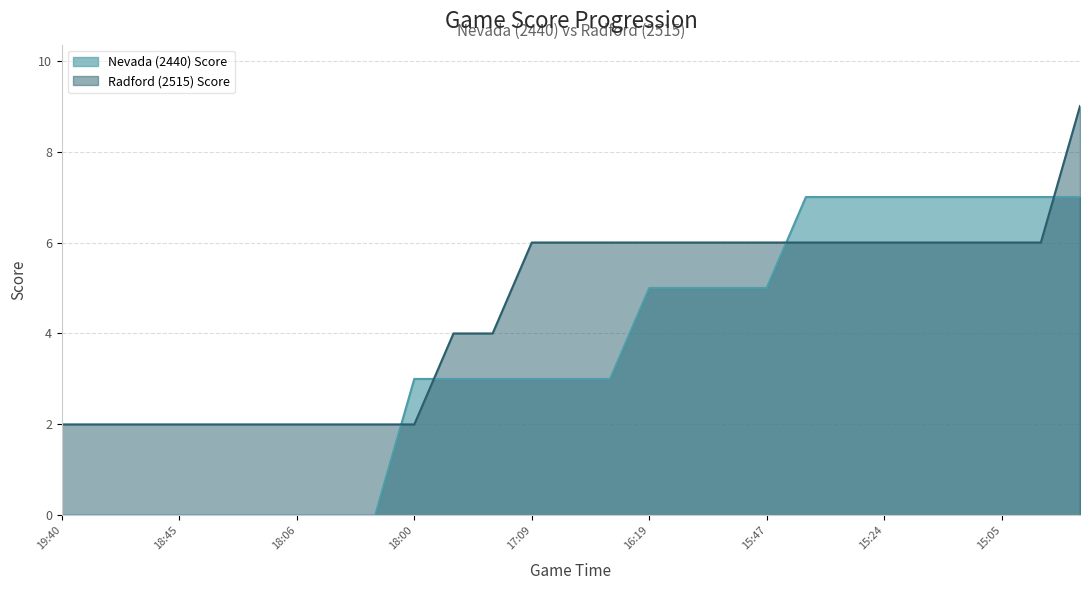

How many intersections are there between Nevada (2440) Score and Radford (2515) Score?

4